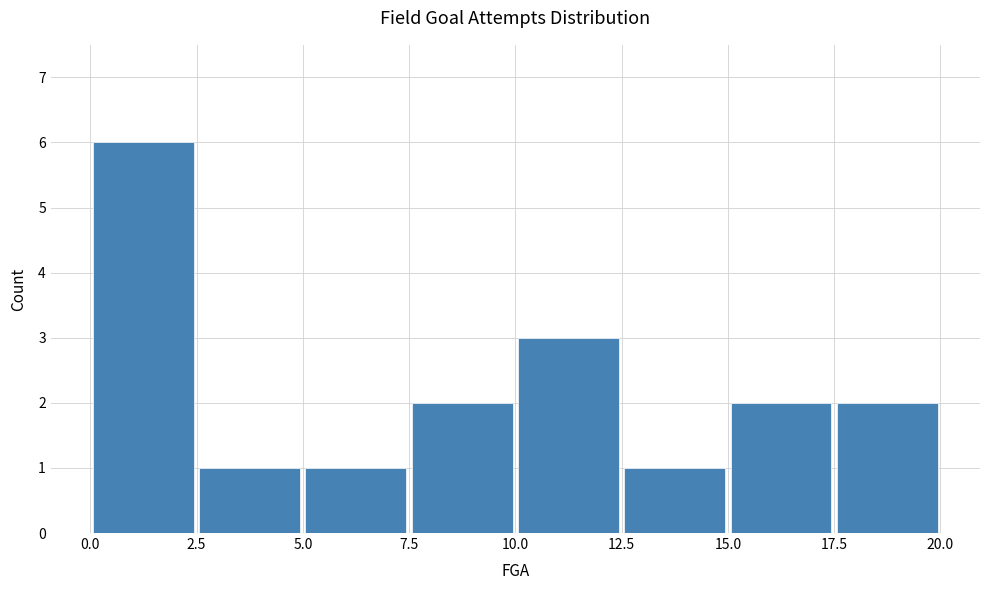

Reading left to right, list every bar in this chart as the range it spans on the x-axis followed by its height. The values are not printed on the chart, so give them approximately, as read against the axis.

0.0 to 2.5: 6
2.5 to 5.0: 1
5.0 to 7.5: 1
7.5 to 10.0: 2
10.0 to 12.5: 3
12.5 to 15.0: 1
15.0 to 17.5: 2
17.5 to 20.0: 2